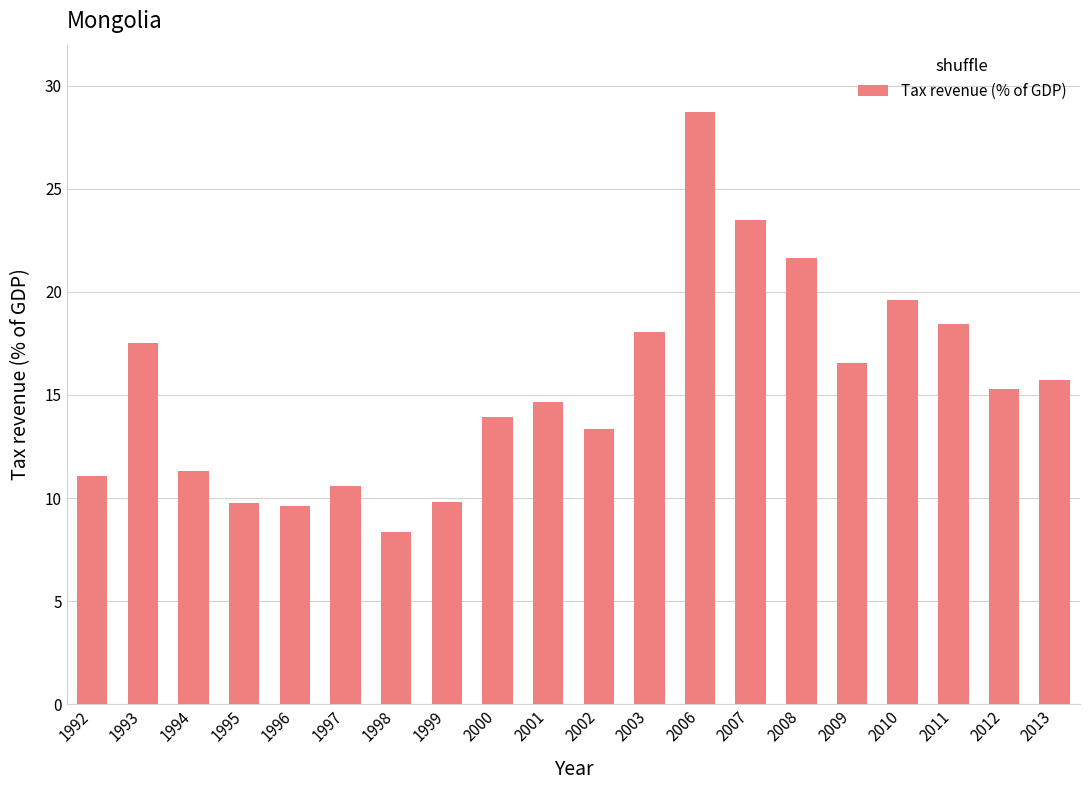

What is the value of the 1st bar from the left?

11.1